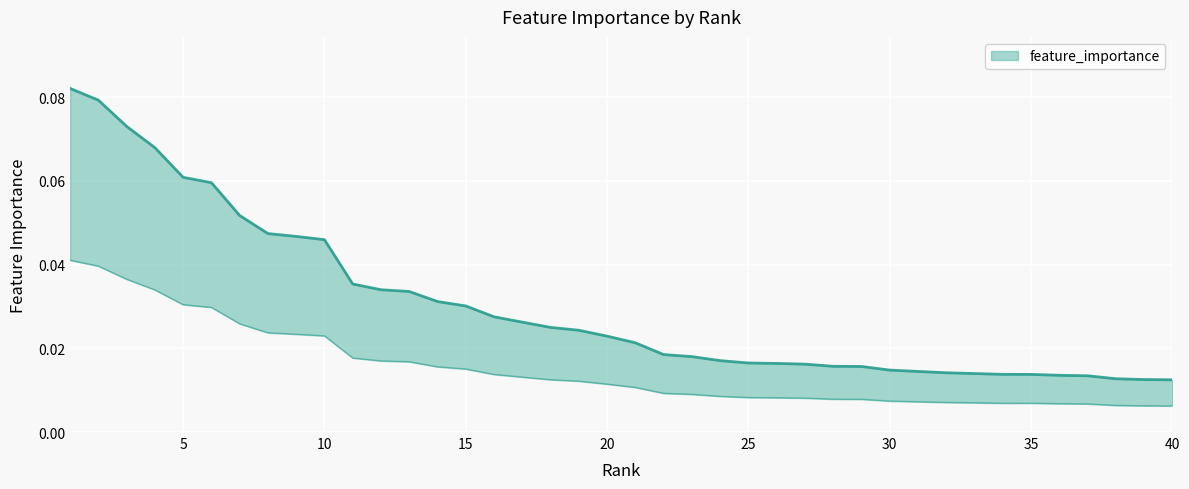

The value at 29 is 0.0. True or false?

False